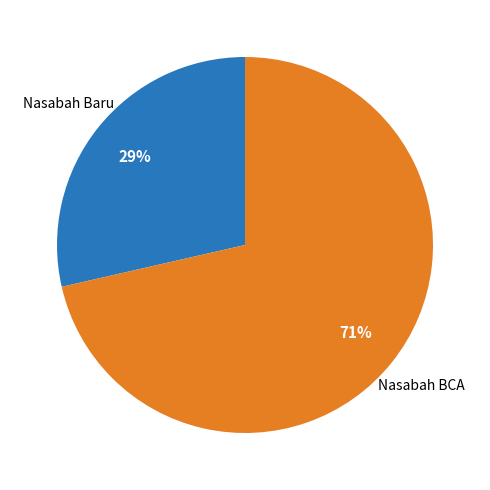

Is there a majority slice in this chart?

Yes